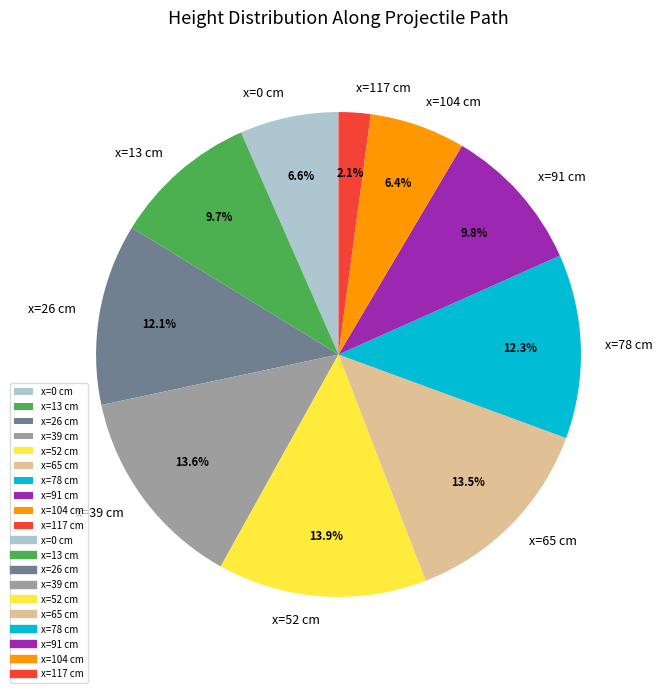

Count the number of slices in the pie.

10